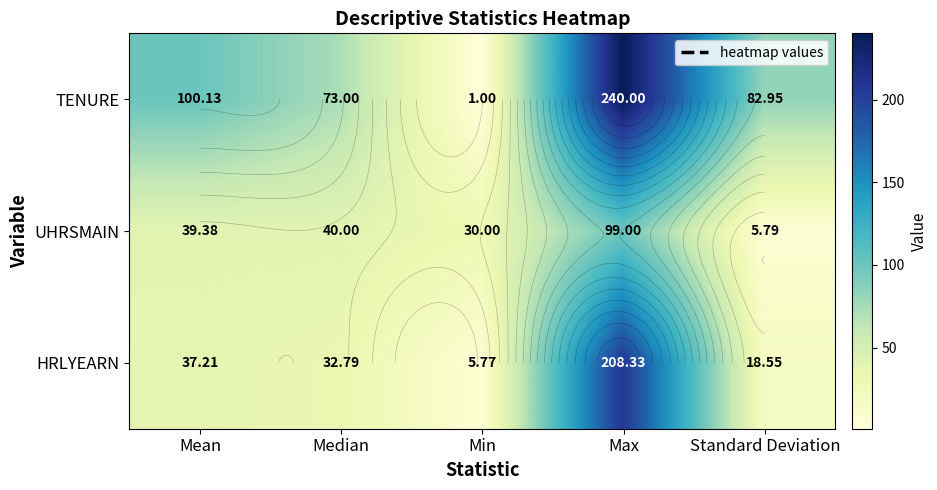

Where is UHRSMAIN nearest to the value 52?

Median